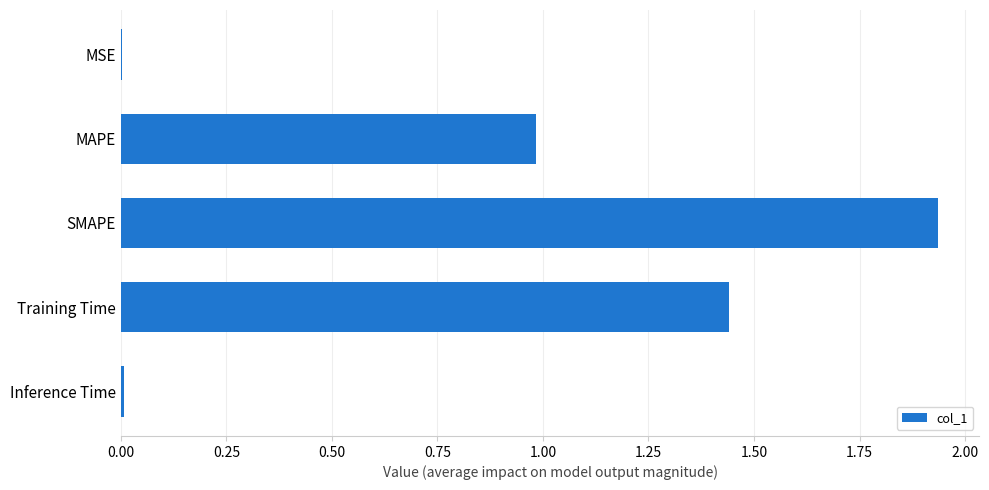

The chart shows a value of 0.0 at Inference Time. True or false?

True